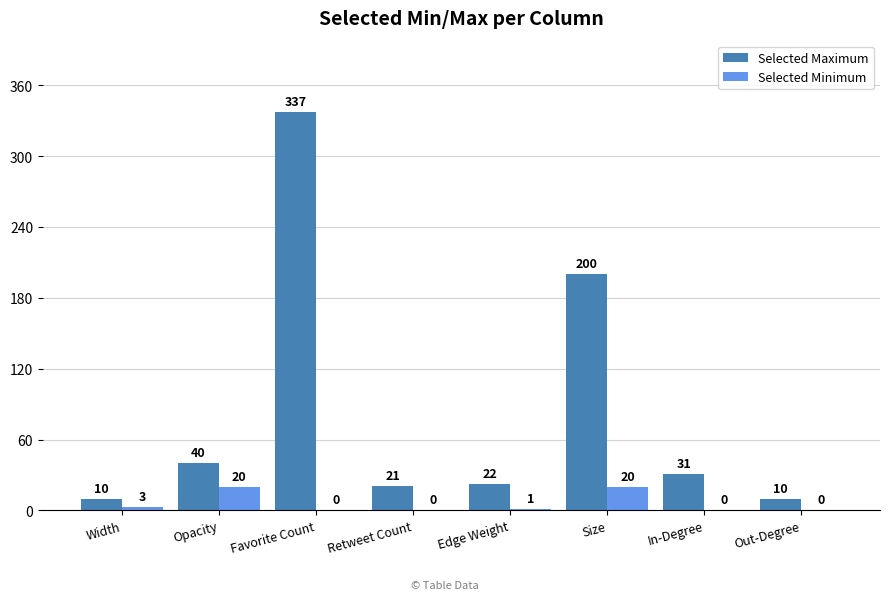

Between Edge Weight and Size, which series saw the biggest shift?

Selected Maximum